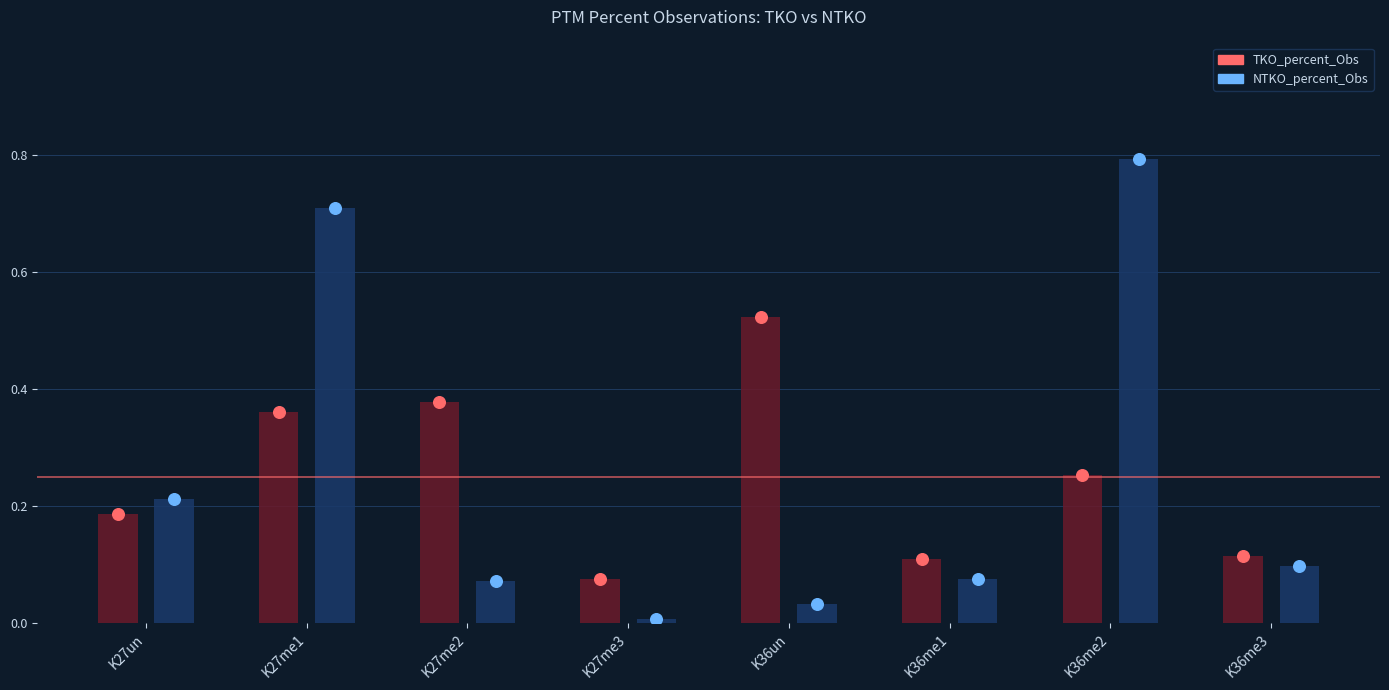

Which series has the largest total across all categories?

NTKO dot